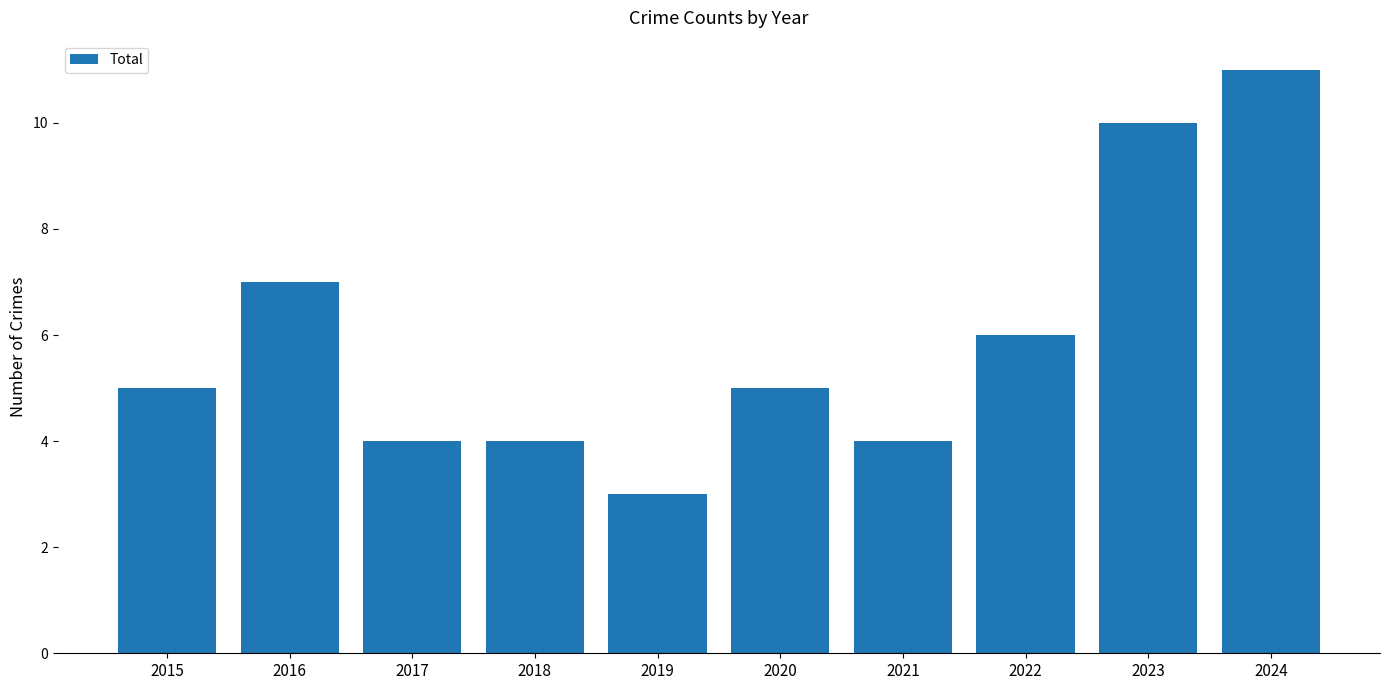

What is the value of the 2nd bar from the left?

7